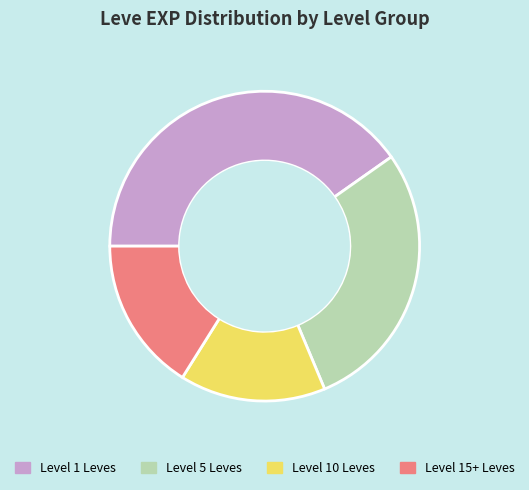

Count the number of slices in the pie.

4